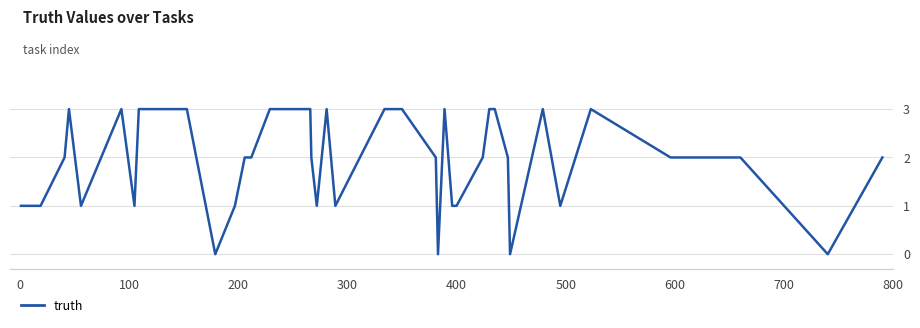

What is the greatest value displayed?

3